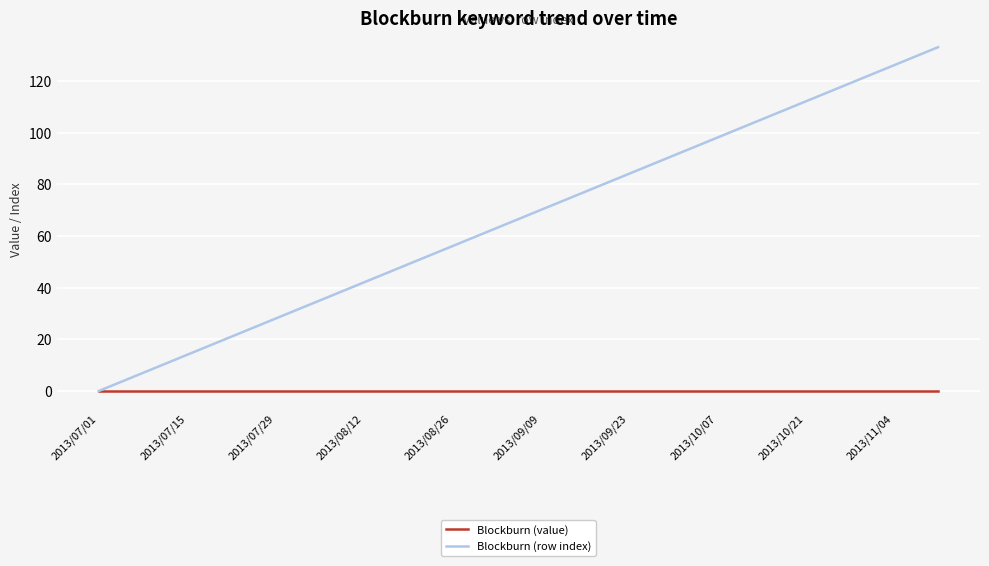

What is the maximum value shown in the chart?

133